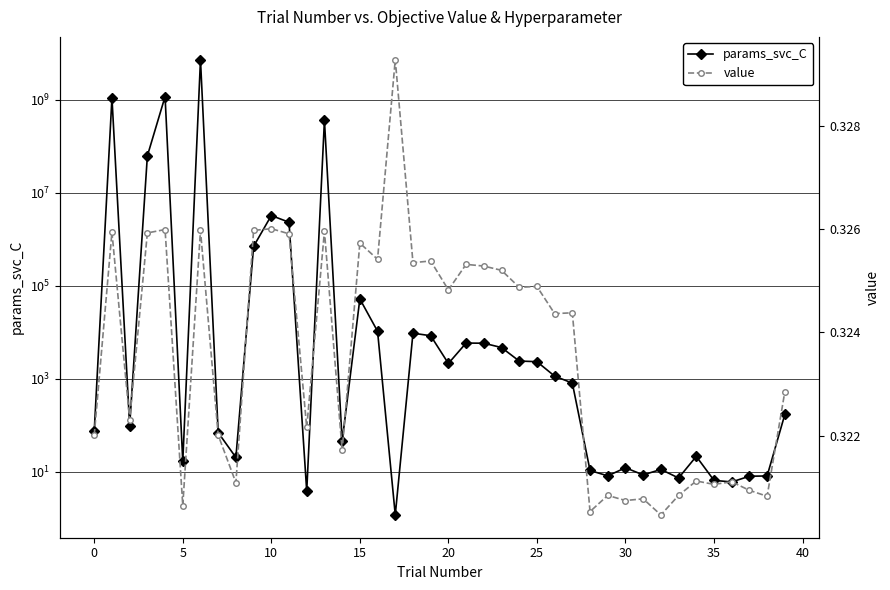

Between 20 and 23, which series saw the biggest shift?

params_svc_C